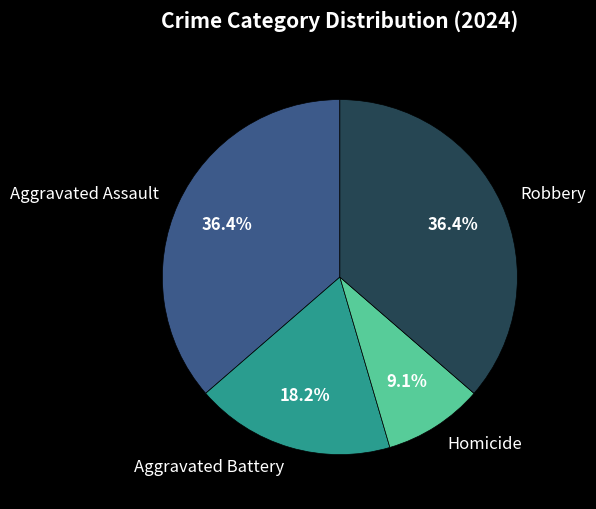

What is the total percentage of Aggravated Battery and Aggravated Assault?

54.5%